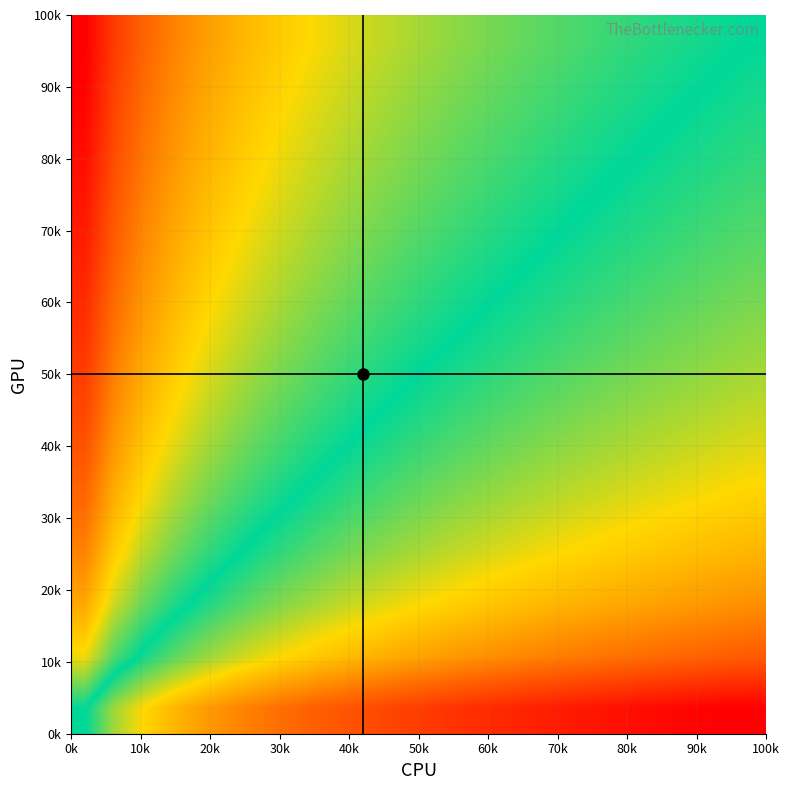

At how many categories does at least one series exceed 0?

23